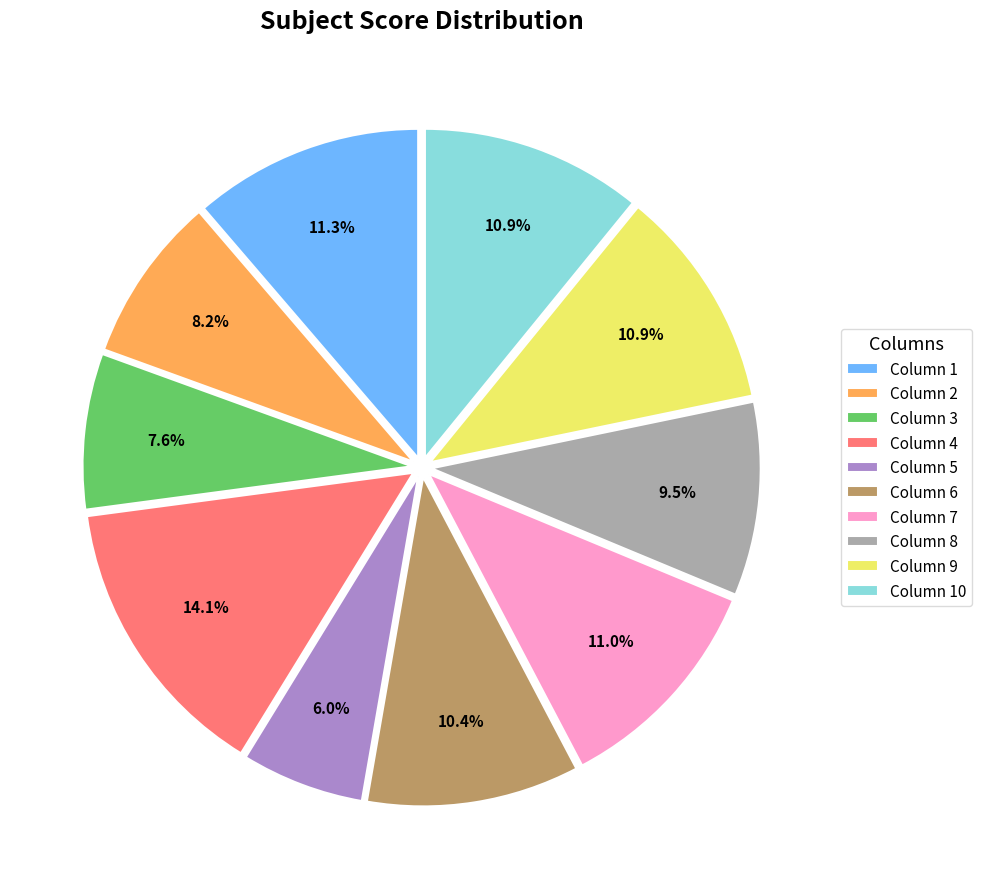

Approximately how many times larger is the value at Column 10 compared to Column 1?

1.0